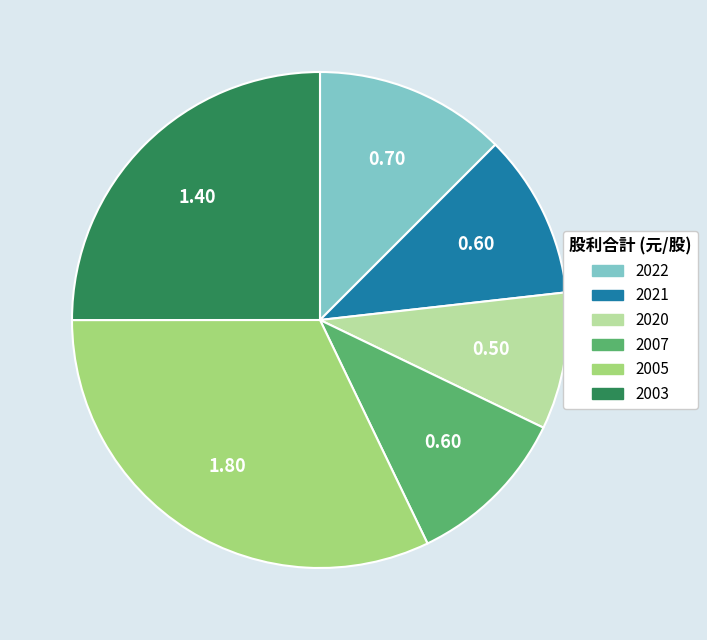

Is there any slice that represents more than half of the pie?

No